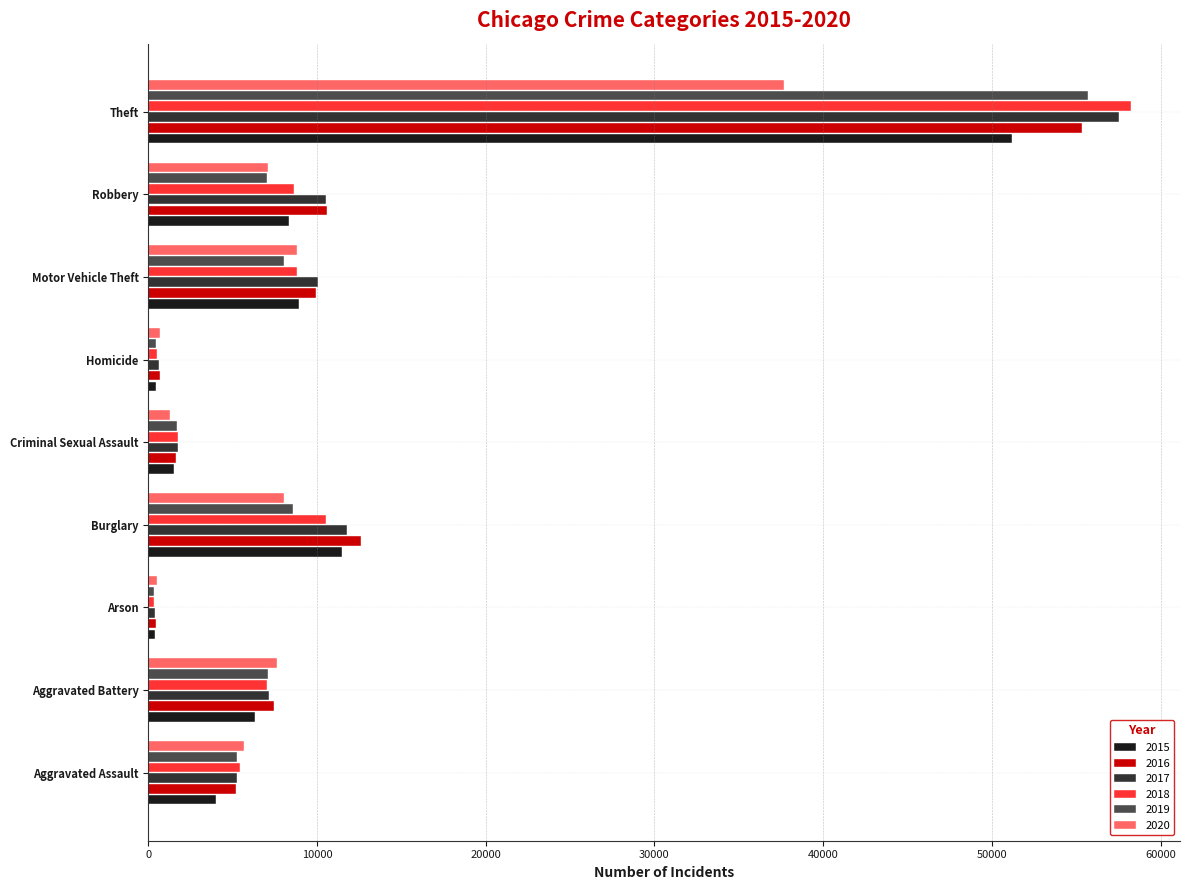

Where is 2016 nearest to the value 27910?

Burglary